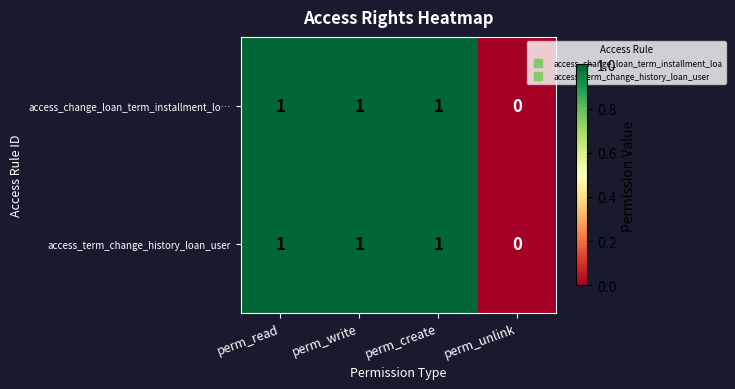

What is the sum of all access_change_loan_term_installment_lo… values?

3